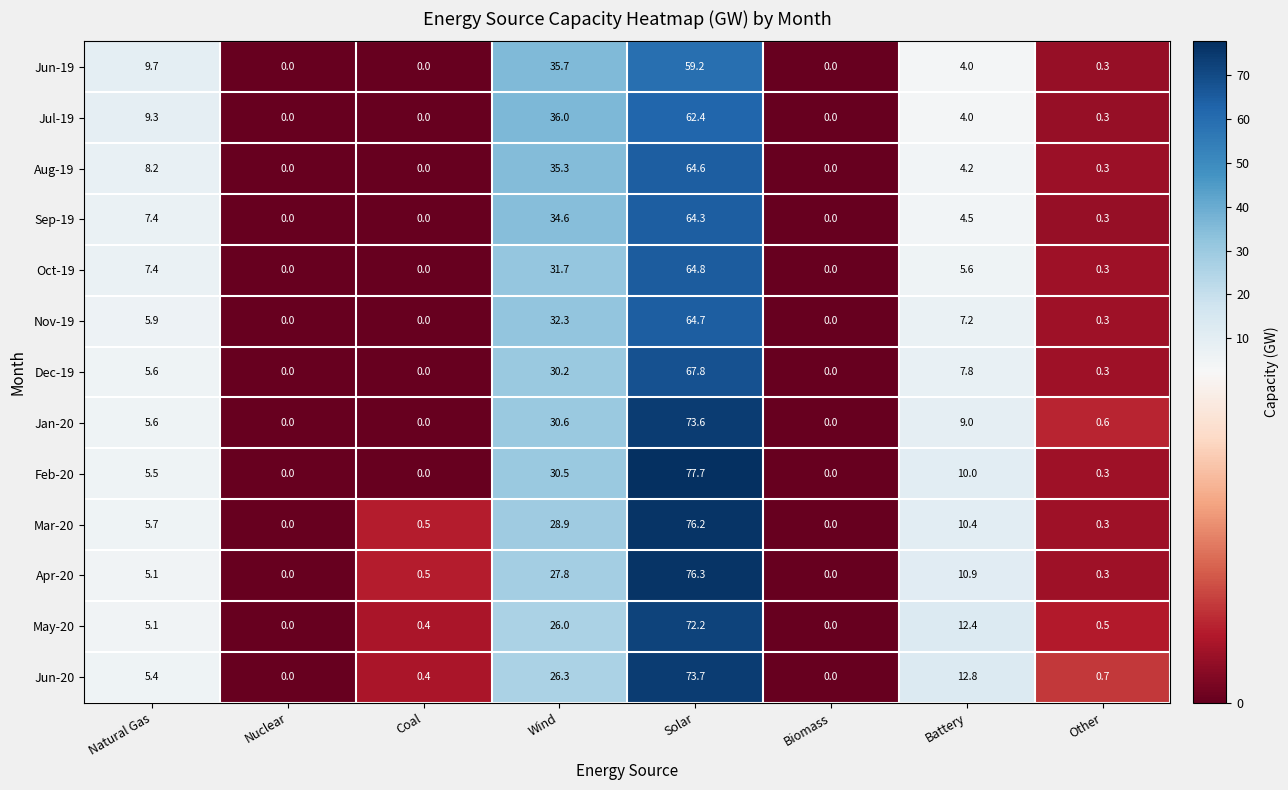

Where is Jun-19 nearest to the value 29?

Wind